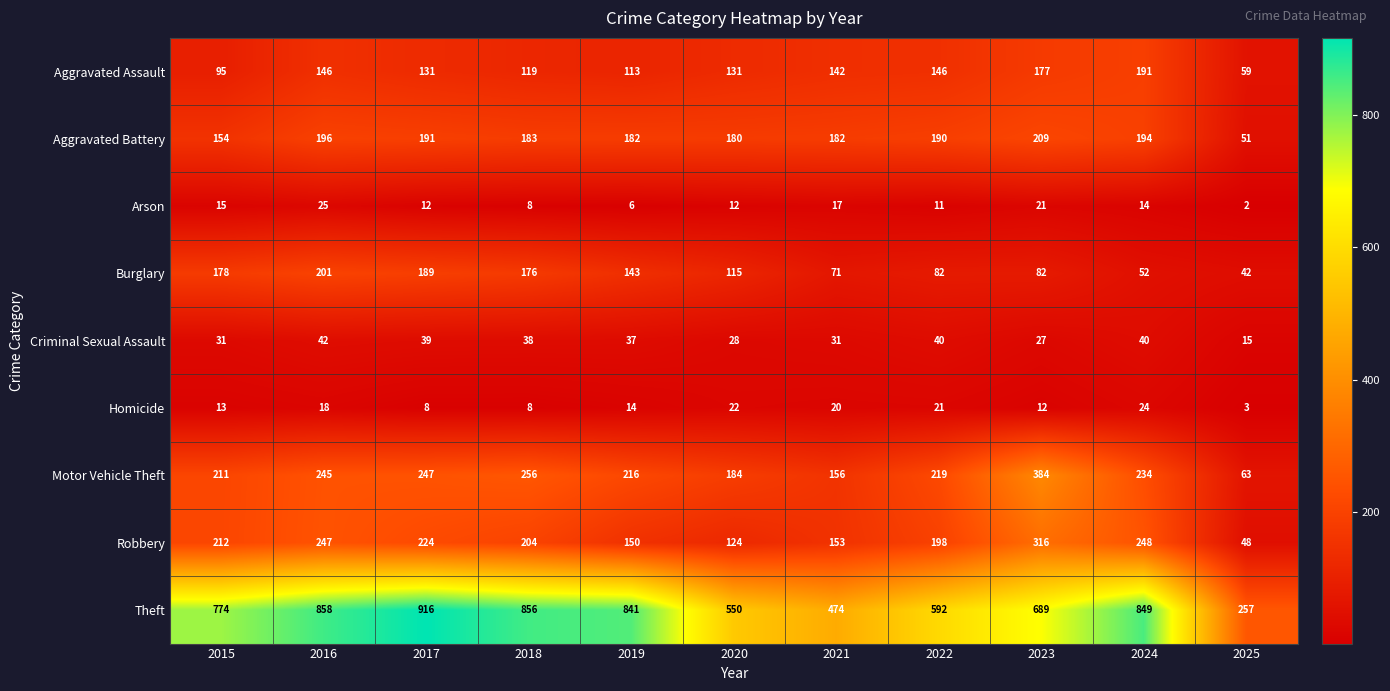

Is it true that Aggravated Assault equals 142 at 2021?

True